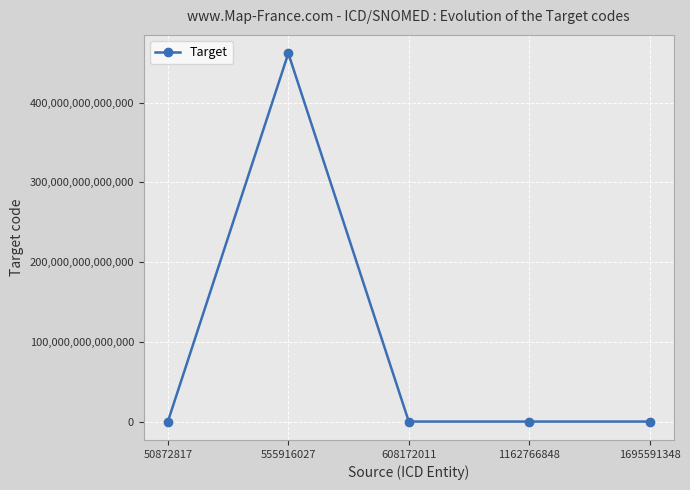

Where is the first local maximum?

555916027